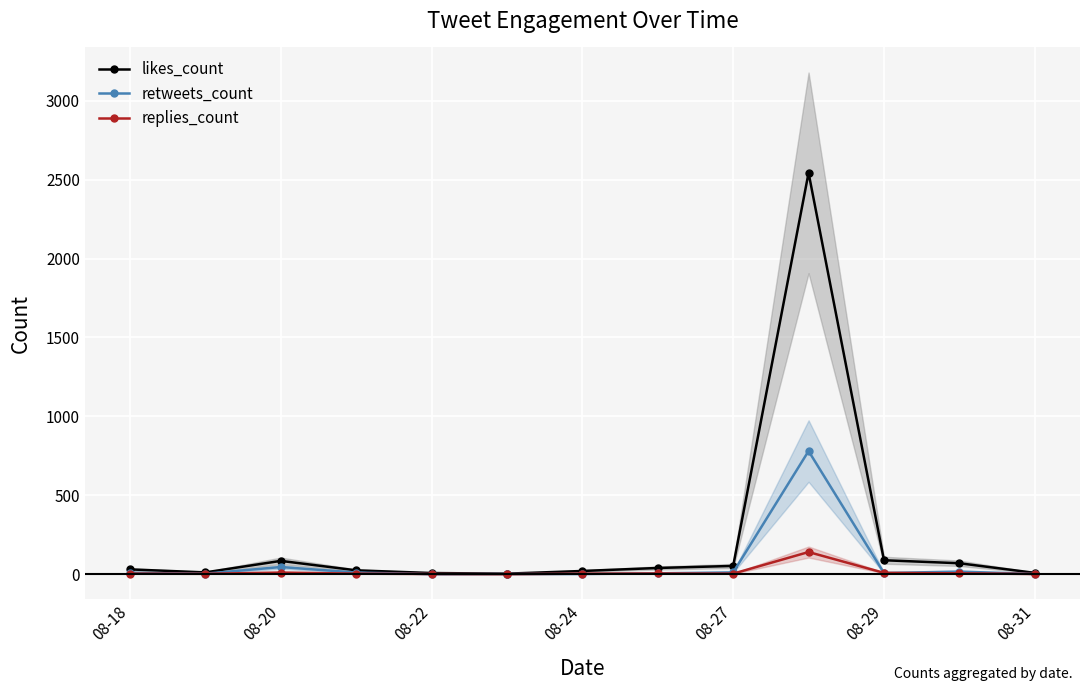

What are all the series names shown in the legend?

likes_count, retweets_count, replies_count